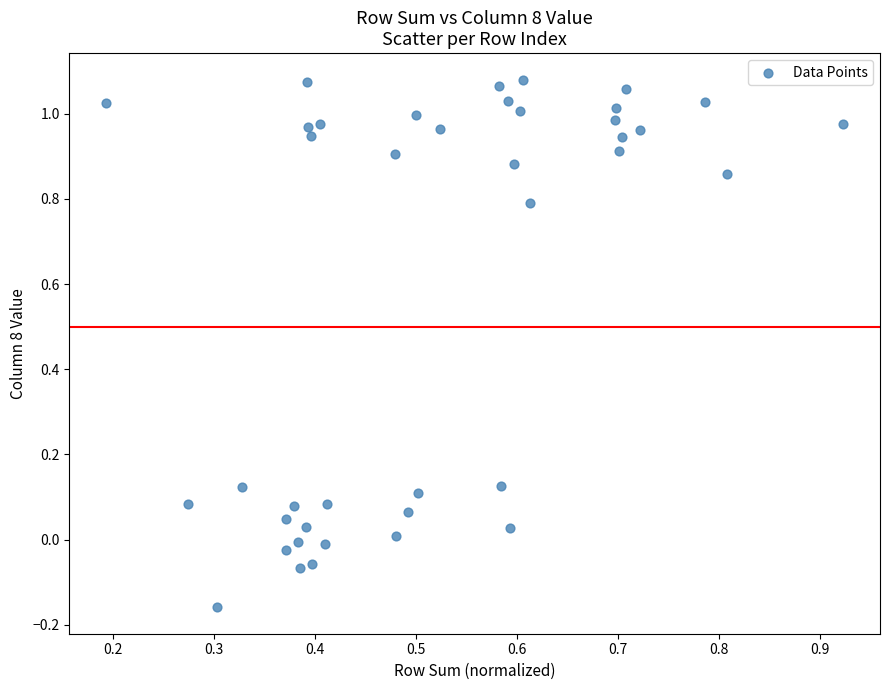

What is the range of X values (max minus min)?

0.7